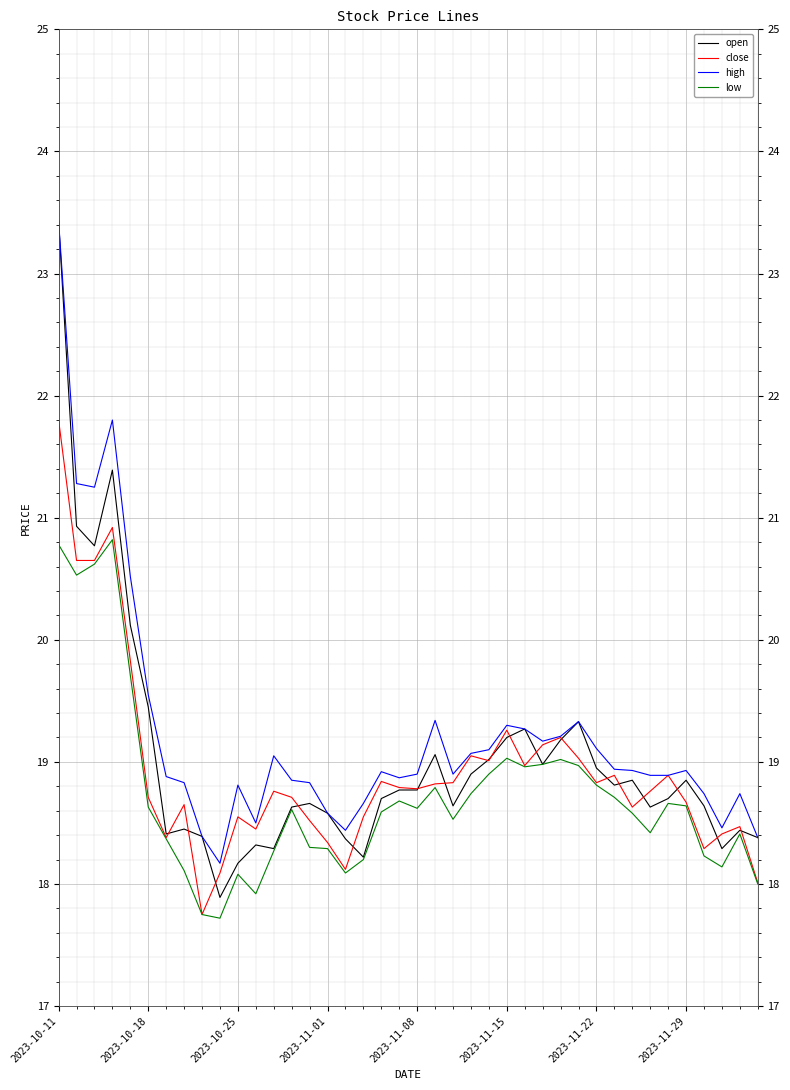

How many categories are shown in the chart?

40